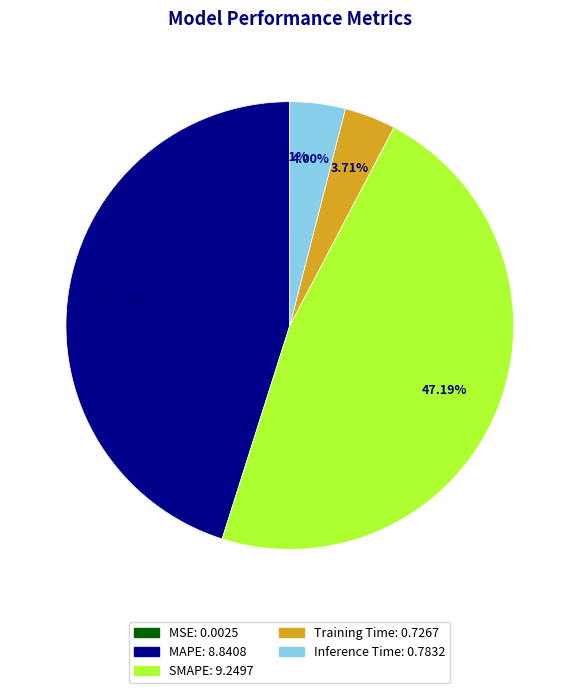

To the nearest percent, what portion does MAPE represent?

45%